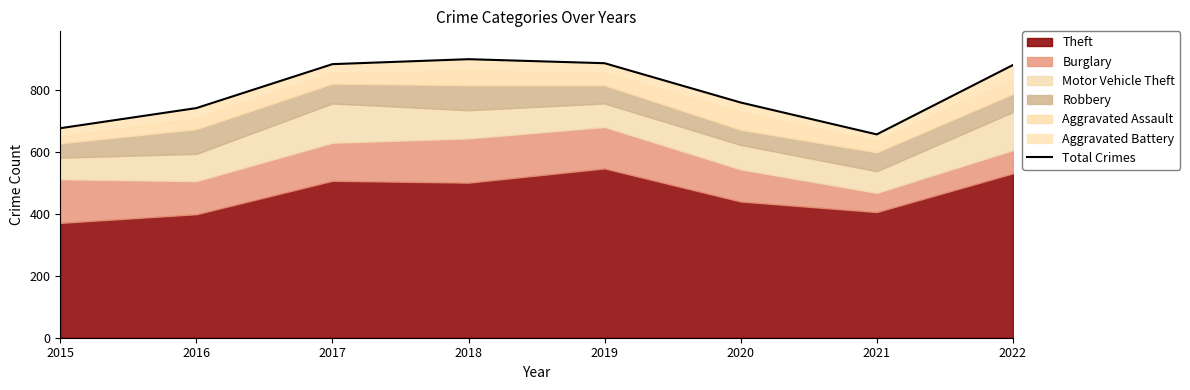

How many points are higher than both their immediate neighbors (excluding endpoints)?

1